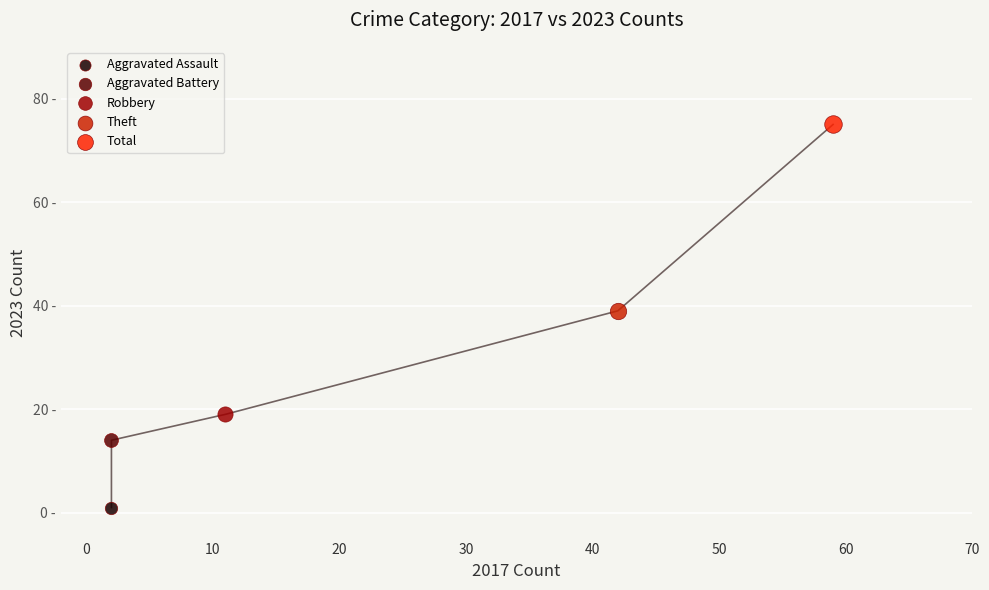

What are all the series names shown in the legend?

Aggravated Assault, Aggravated Battery, Robbery, Theft, Total